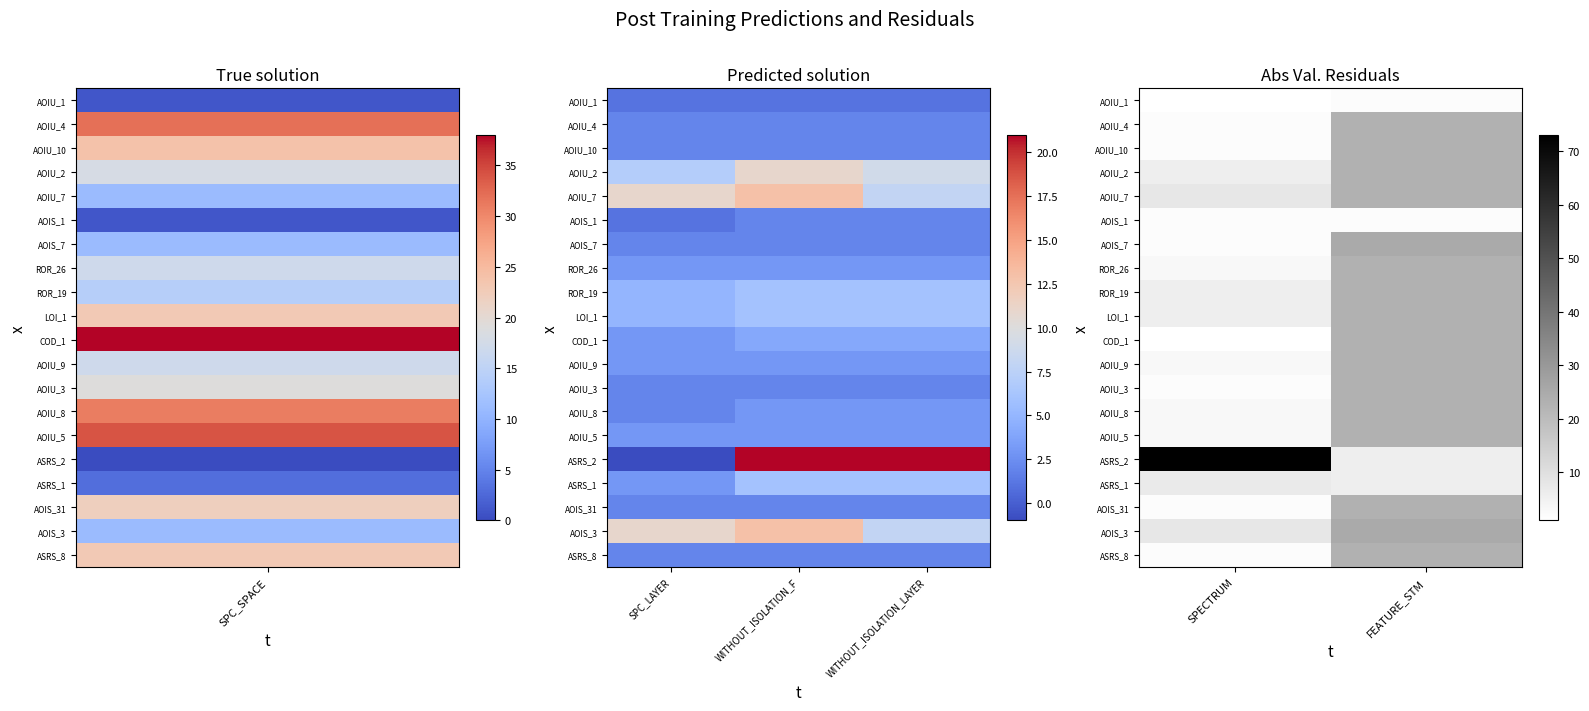

How many data points does each series have?

2